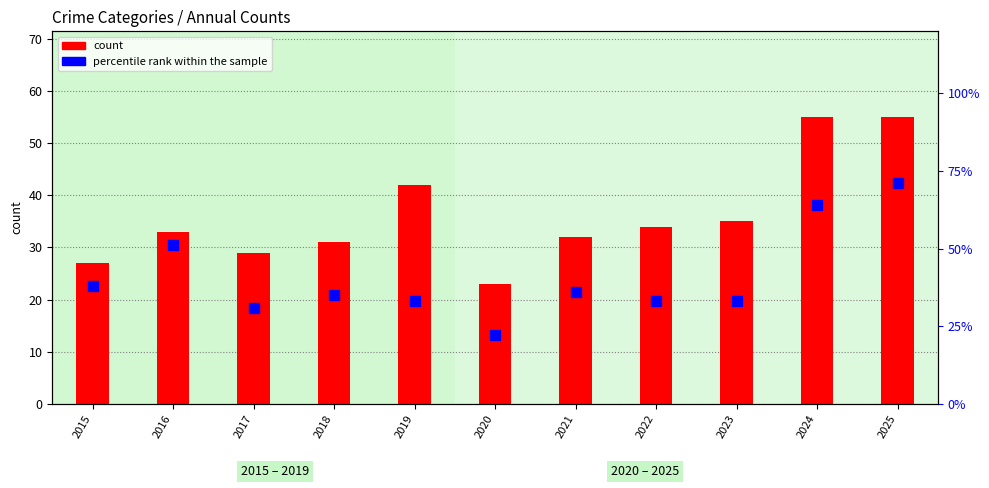

Where is percentile rank within the sample nearest to the value 46?

2016